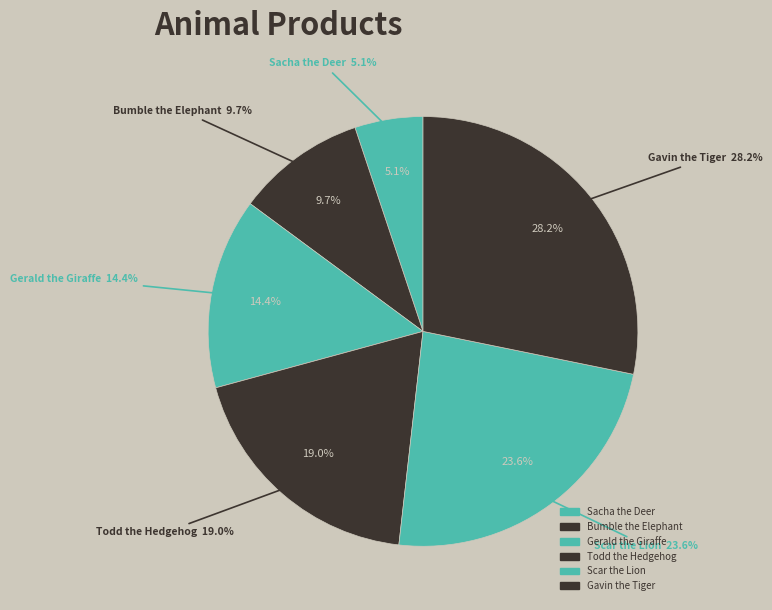

To the nearest percent, what portion does Bumble the Elephant represent?

10%